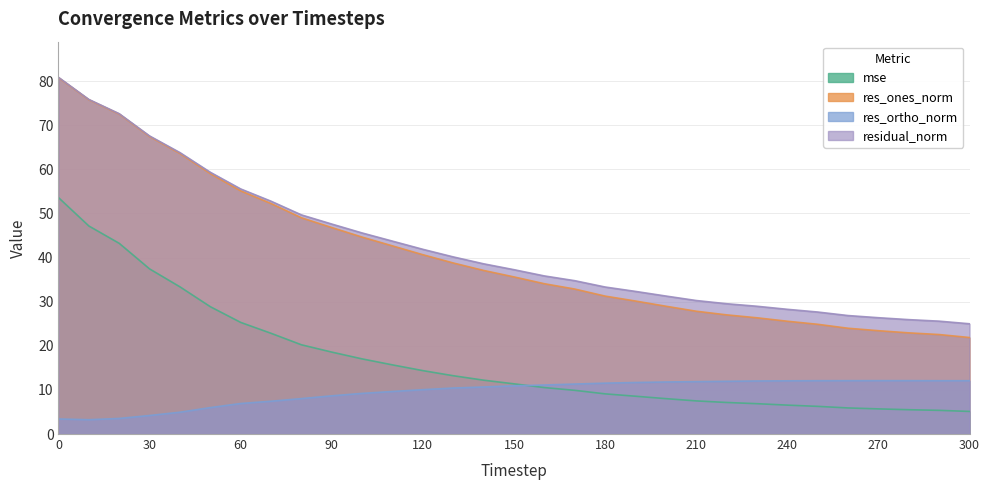

Which series has the widest spread of values?

res_ones_norm